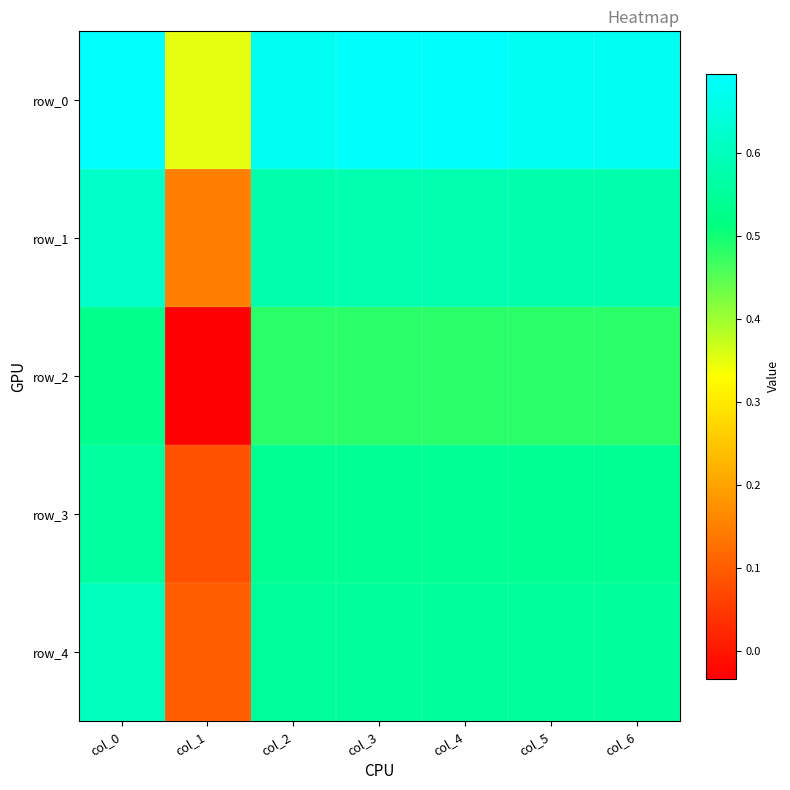

The value of row_0 at col_3 is 0.7. True or false?

True